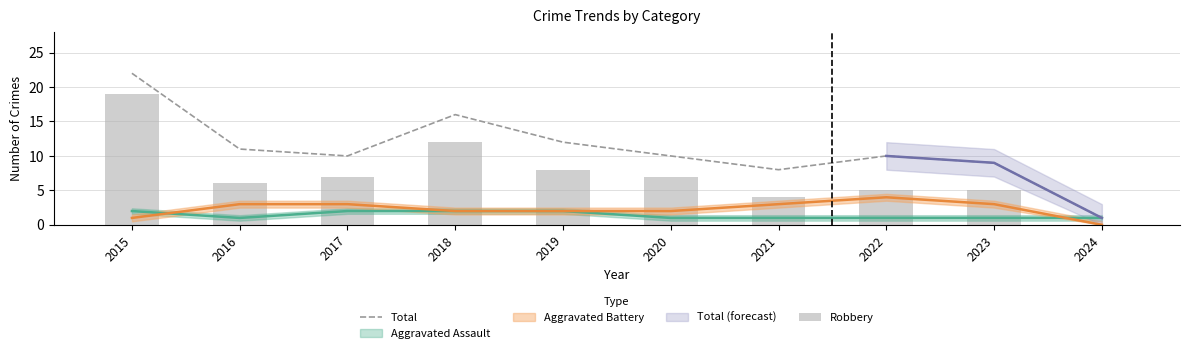

At which category does the chart reach its minimum across all series?

2024